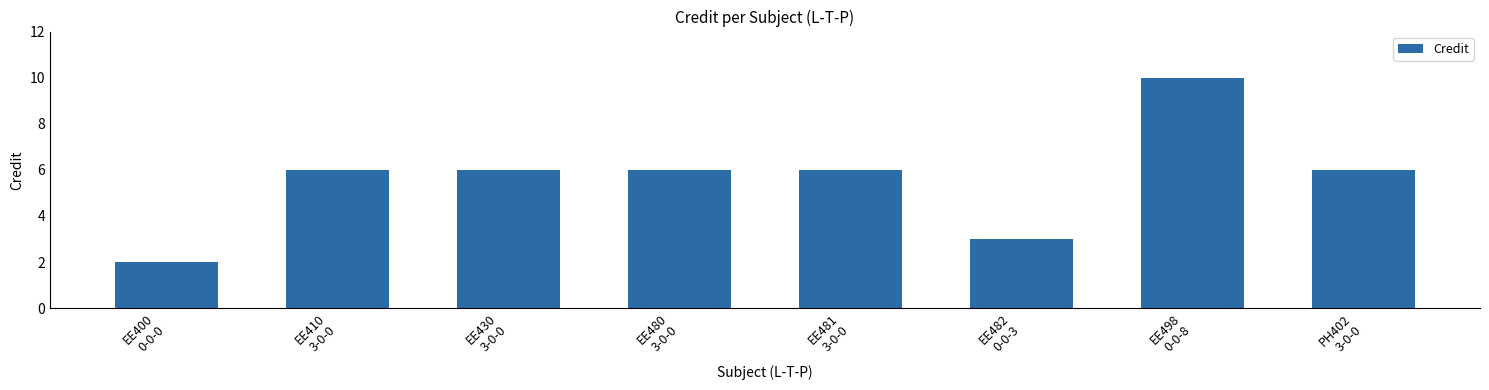

What is the maximum value shown in the chart?

10